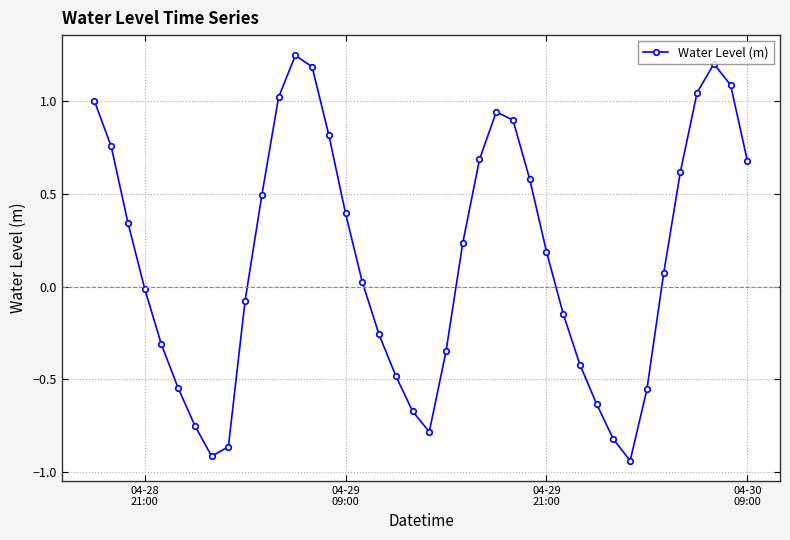

What is the difference between the second highest and minimum values?

2.1